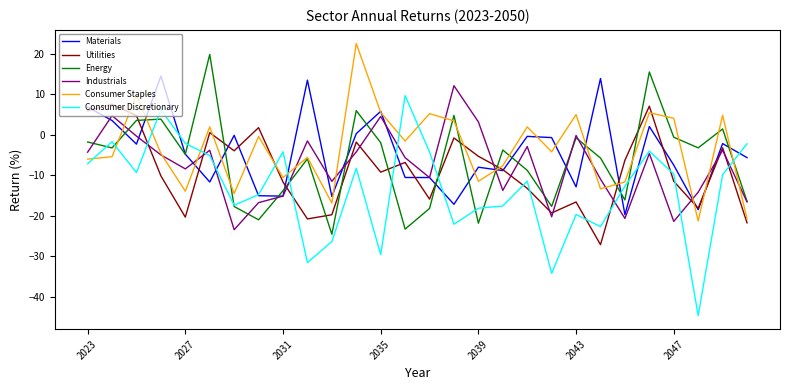

What is the minimum value for Utilities?

-27.1